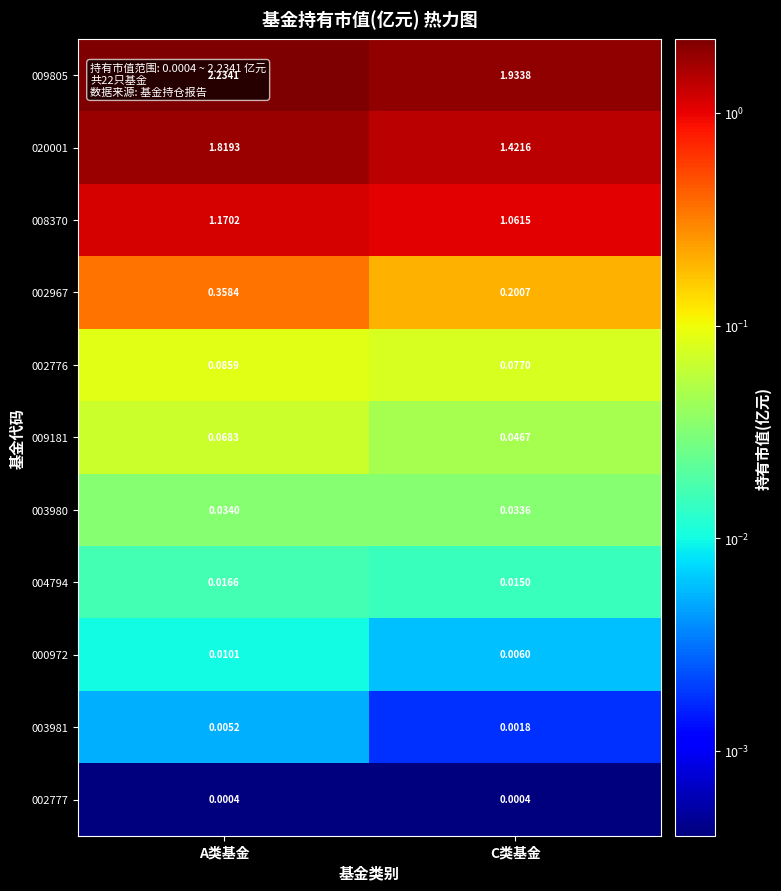

Which category has the highest value in the 002967 series?

A类基金